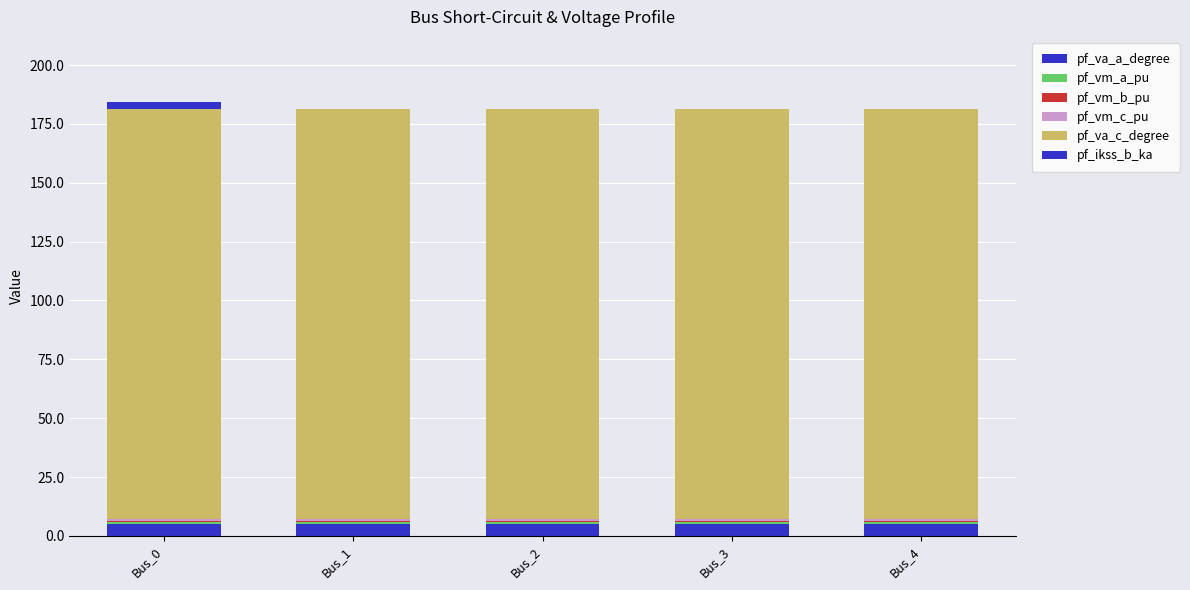

What is the average value of the pf_va_a_degree series?

5.2